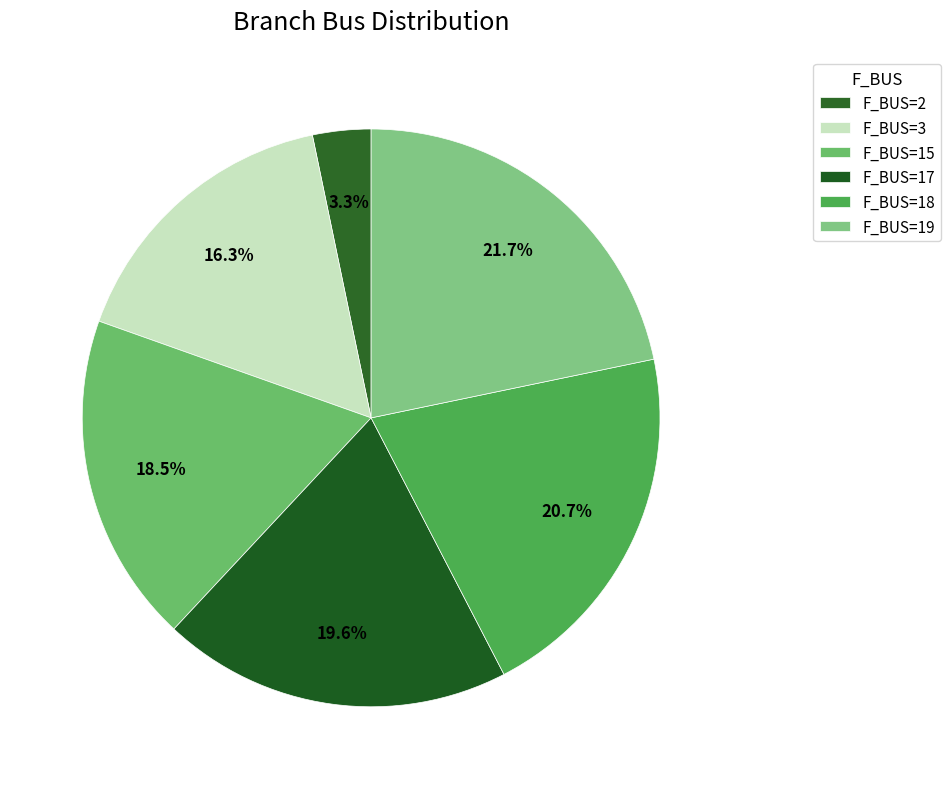

How many segments does this pie chart have?

6